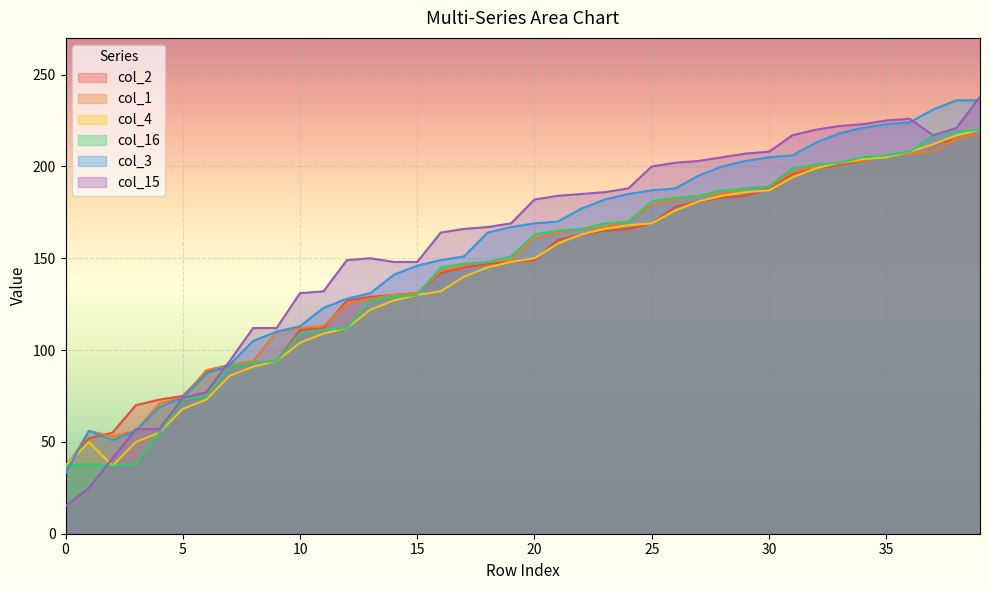

Reading right to left, extract all data points from this chart.

col_2: 39=218	38=215	37=212	36=208	35=206	34=203	33=201	32=199	31=196	30=188	29=184	28=183	27=181	26=178	25=169	24=166	23=165	22=163	21=160	20=149	19=148	18=147	17=145	16=142	15=131	14=130	13=129	12=127	11=112	10=111	9=94	8=93	7=91	6=88	5=75	4=73	3=70	2=55	1=52	0=37
col_1: 39=218	38=215	37=208	36=207	35=206	34=203	33=202	32=200	31=197	30=189	29=188	28=185	27=184	26=182	25=179	24=170	23=167	22=166	21=164	20=161	19=149	18=148	17=146	16=143	15=131	14=130	13=128	12=125	11=113	10=112	9=110	8=94	7=92	6=89	5=74	4=71	3=56	2=53	1=56	0=35
col_4: 39=220	38=217	37=212	36=208	35=205	34=204	33=202	32=199	31=194	30=187	29=186	28=184	27=181	26=176	25=169	24=168	23=166	22=163	21=158	20=150	19=148	18=145	17=140	16=132	15=130	14=127	13=122	12=112	11=109	10=104	9=94	8=91	7=86	6=73	5=68	4=55	3=50	2=37	1=50	0=37
col_16: 39=220	38=219	37=217	36=208	35=206	34=205	33=202	32=201	31=199	30=189	29=188	28=187	27=184	26=183	25=181	24=170	23=169	22=166	21=165	20=163	19=151	18=148	17=147	16=145	15=130	14=129	13=127	12=112	11=111	10=109	9=94	8=93	7=91	6=75	5=73	4=55	3=38	2=37	1=38	0=37
col_3: 39=236	38=236	37=231	36=224	35=223	34=221	33=218	32=213	31=206	30=205	29=203	28=200	27=195	26=188	25=187	24=185	23=182	22=177	21=170	20=169	19=167	18=164	17=151	16=149	15=146	14=141	13=131	12=128	11=123	10=113	9=110	8=105	7=92	6=87	5=74	4=69	3=56	2=51	1=56	0=33
col_15: 39=238	38=221	37=217	36=226	35=225	34=223	33=222	32=220	31=217	30=208	29=207	28=205	27=203	26=202	25=200	24=188	23=186	22=185	21=184	20=182	19=169	18=167	17=166	16=164	15=148	14=148	13=150	12=149	11=132	10=131	9=112	8=112	7=94	6=77	5=74	4=57	3=57	2=41	1=25	0=15